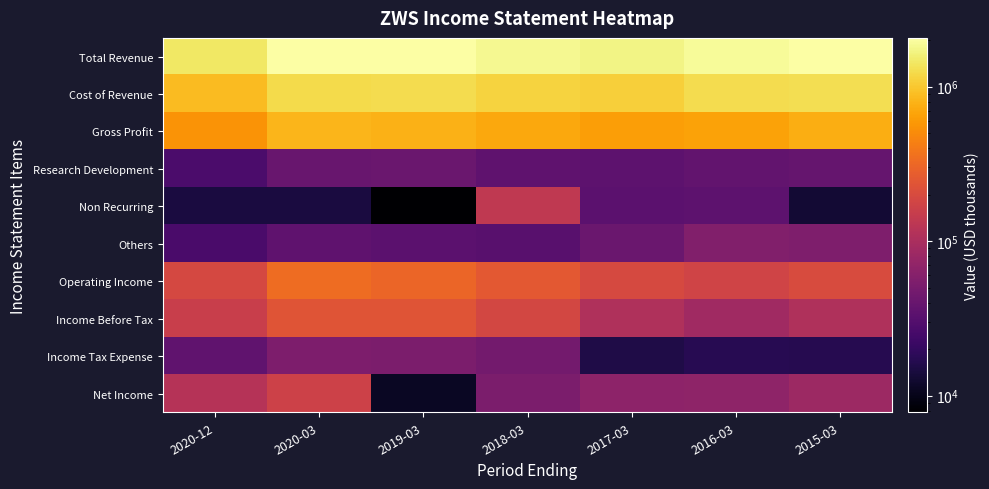

What is the total value across all series at 2016-03?

4322400